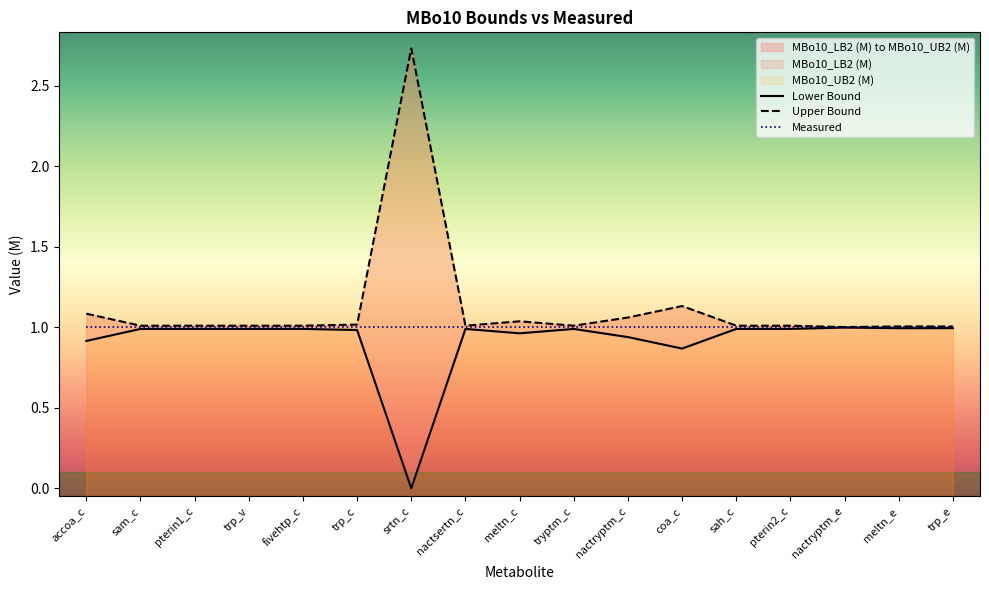

What is the value of the Lower Bound point at the 9th from the left?

1.0